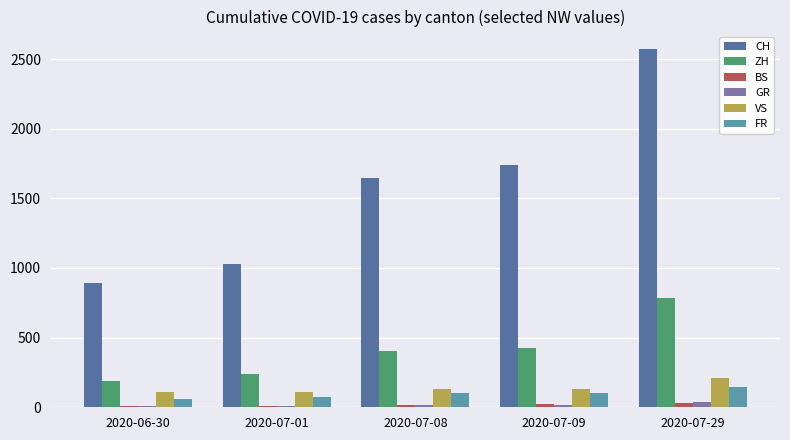

True or false: GR has a value of 9 at 2020-07-01.

True